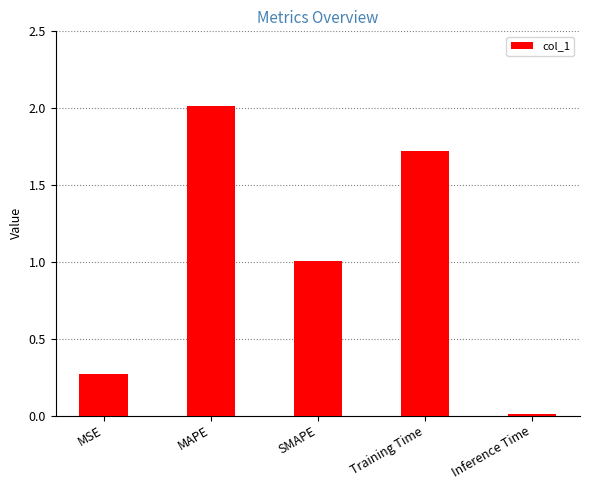

What is the sum of the values at Training Time and SMAPE?

2.7